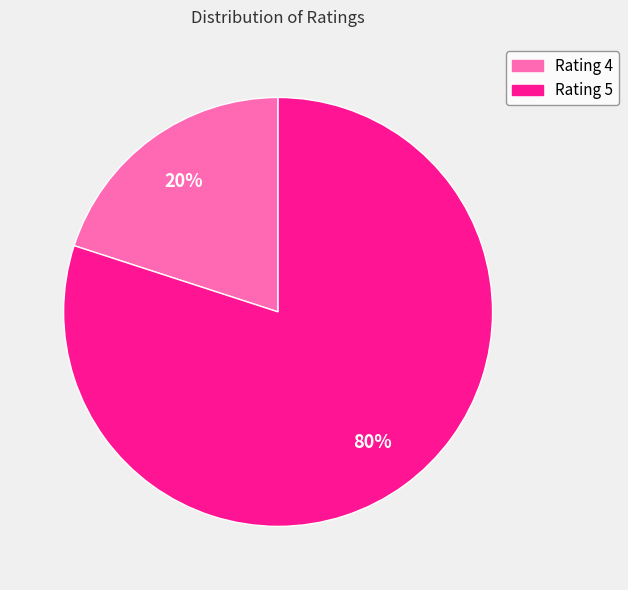

Which category has the smallest portion of the pie?

Rating 4